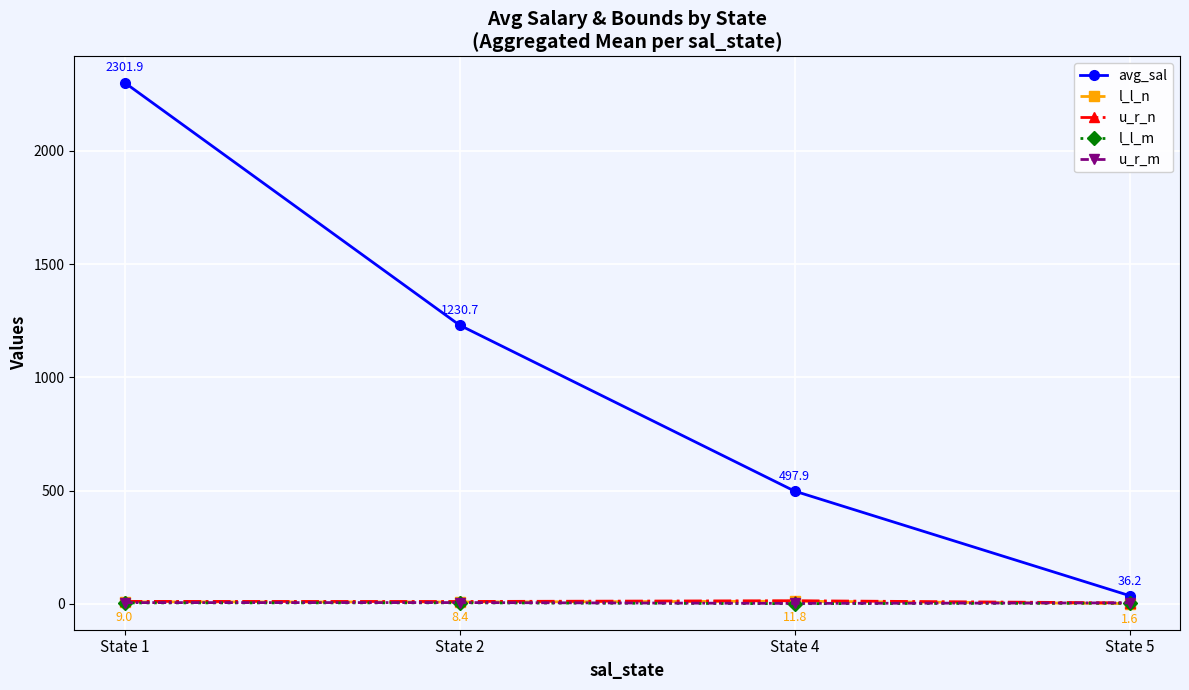

List the labels in order of avg_sal value, smallest first.

State 5, State 4, State 2, State 1